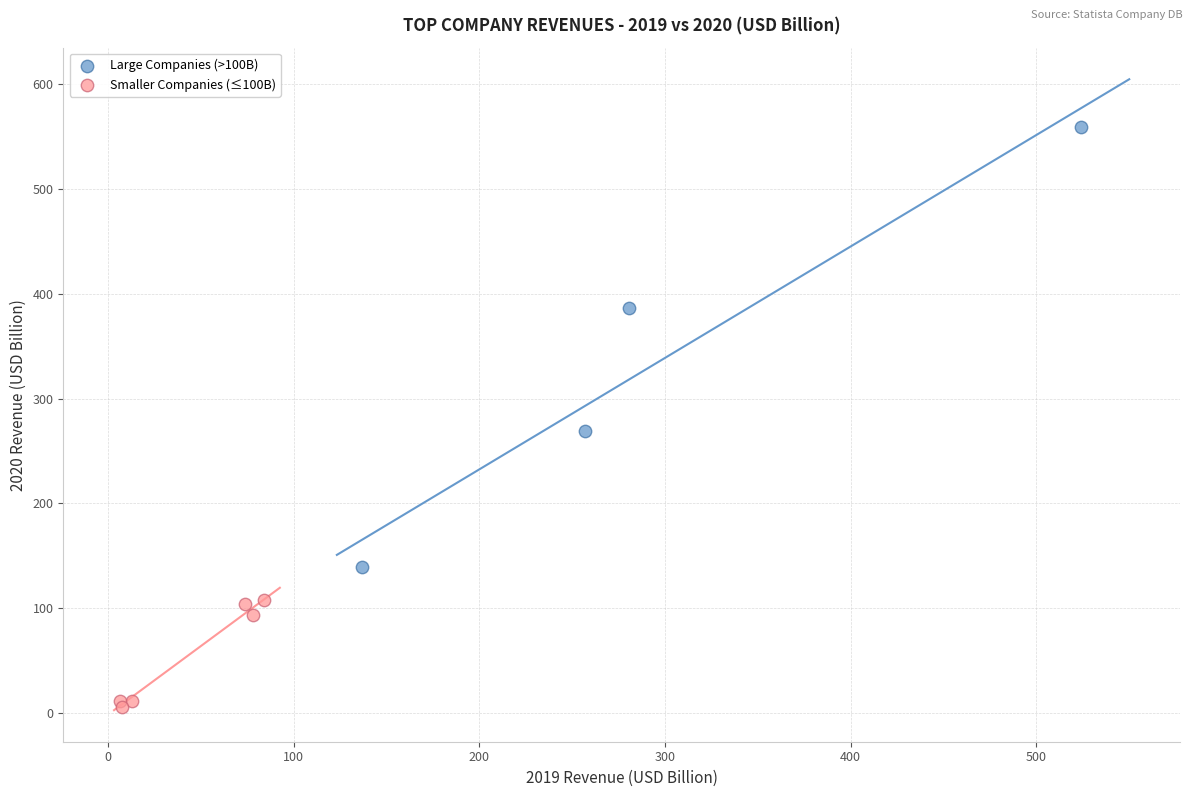

Which series reaches the maximum Y coordinate?

Large Companies (>100B)